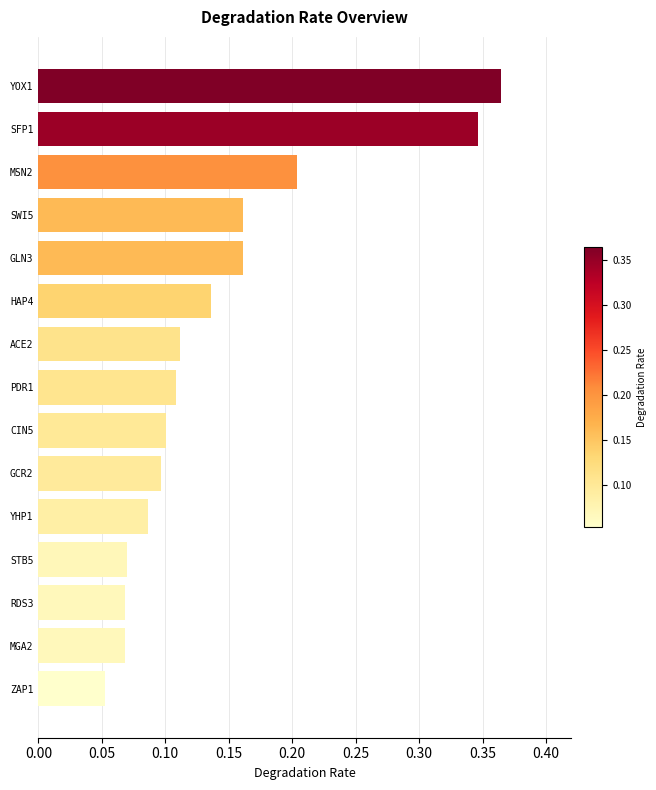

At which category does the chart reach its peak across all series?

YOX1